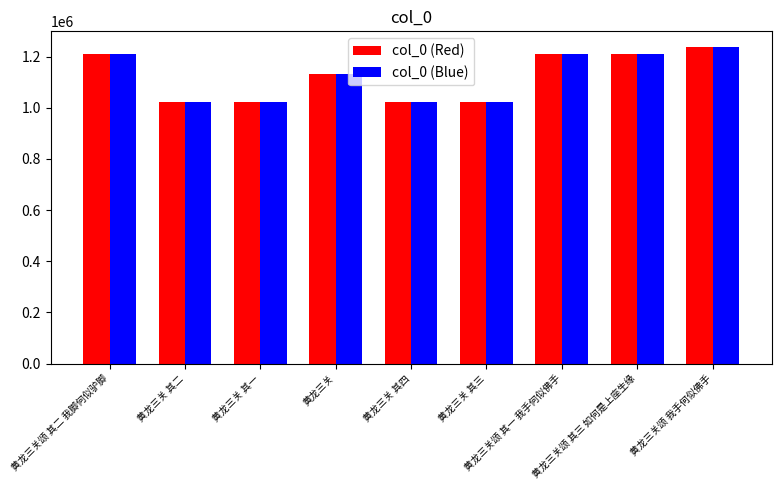

Is the value of col_0 (Blue) at 黄龙三关 其四 greater than the value of col_0 (Red) at 黄龙三关颂 其一 我手何似佛手?

No